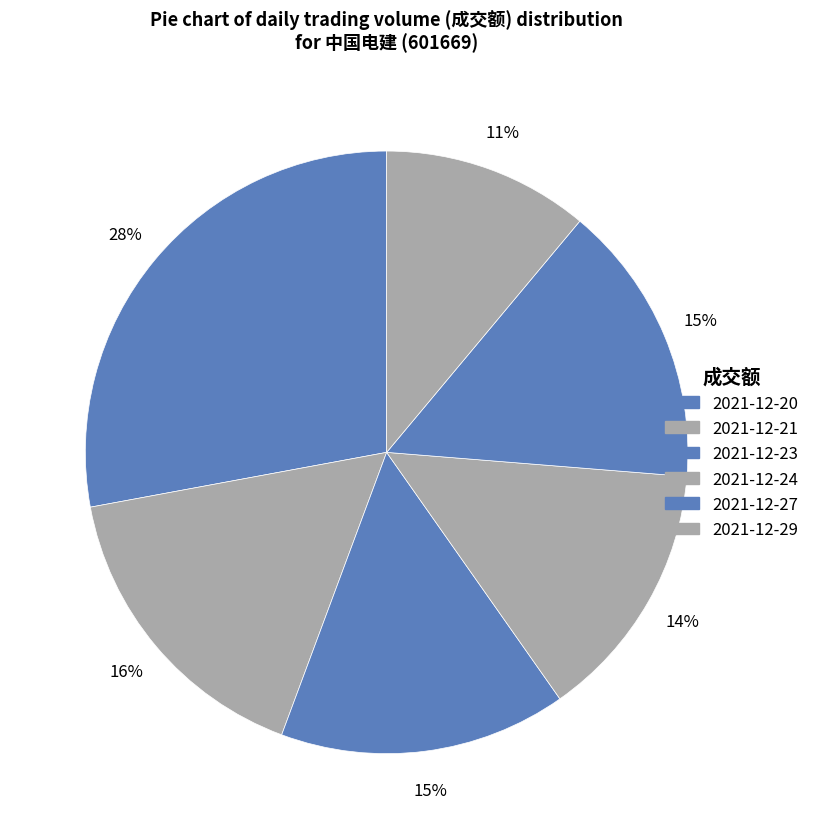

Which category has the biggest portion of the pie?

2021-12-20